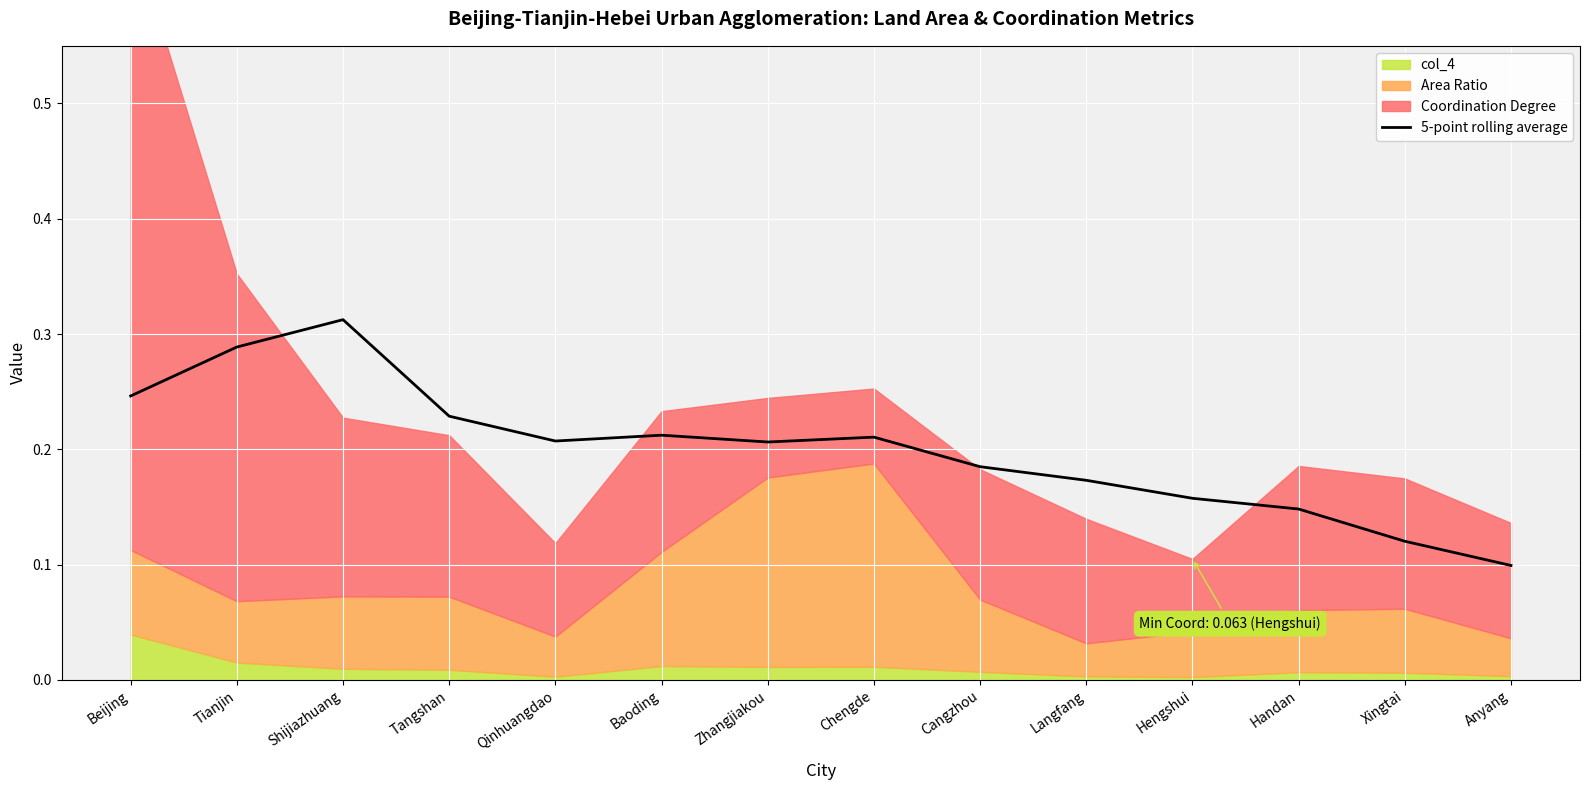

Which category has the highest value in the 5-point rolling average series?

Shijiazhuang